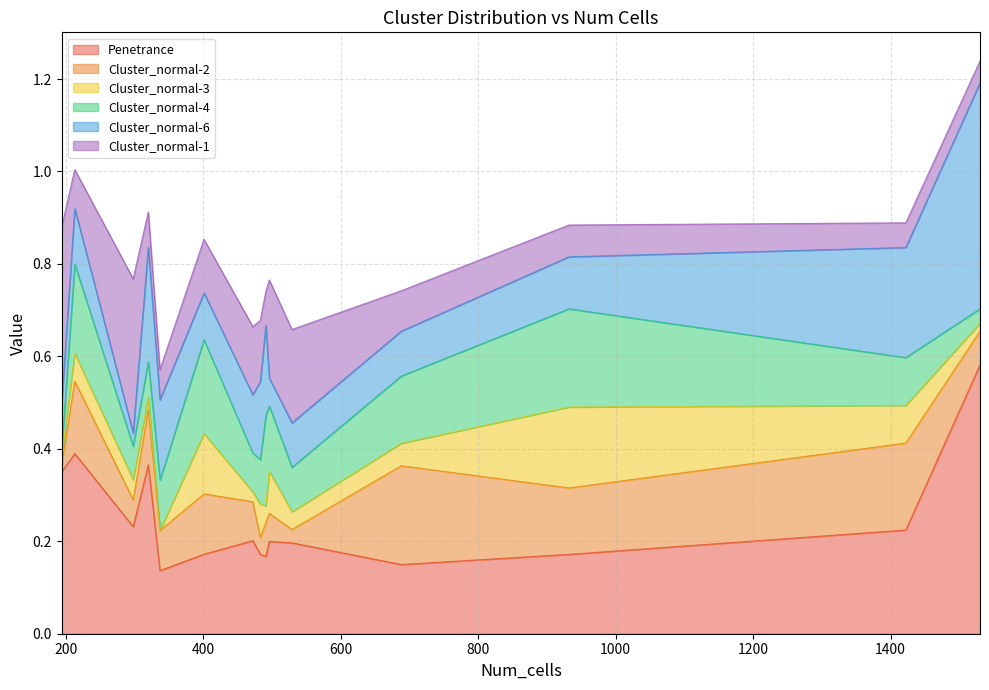

What is the sum of the Cluster_normal-2 values at 1422 and 298?

0.2